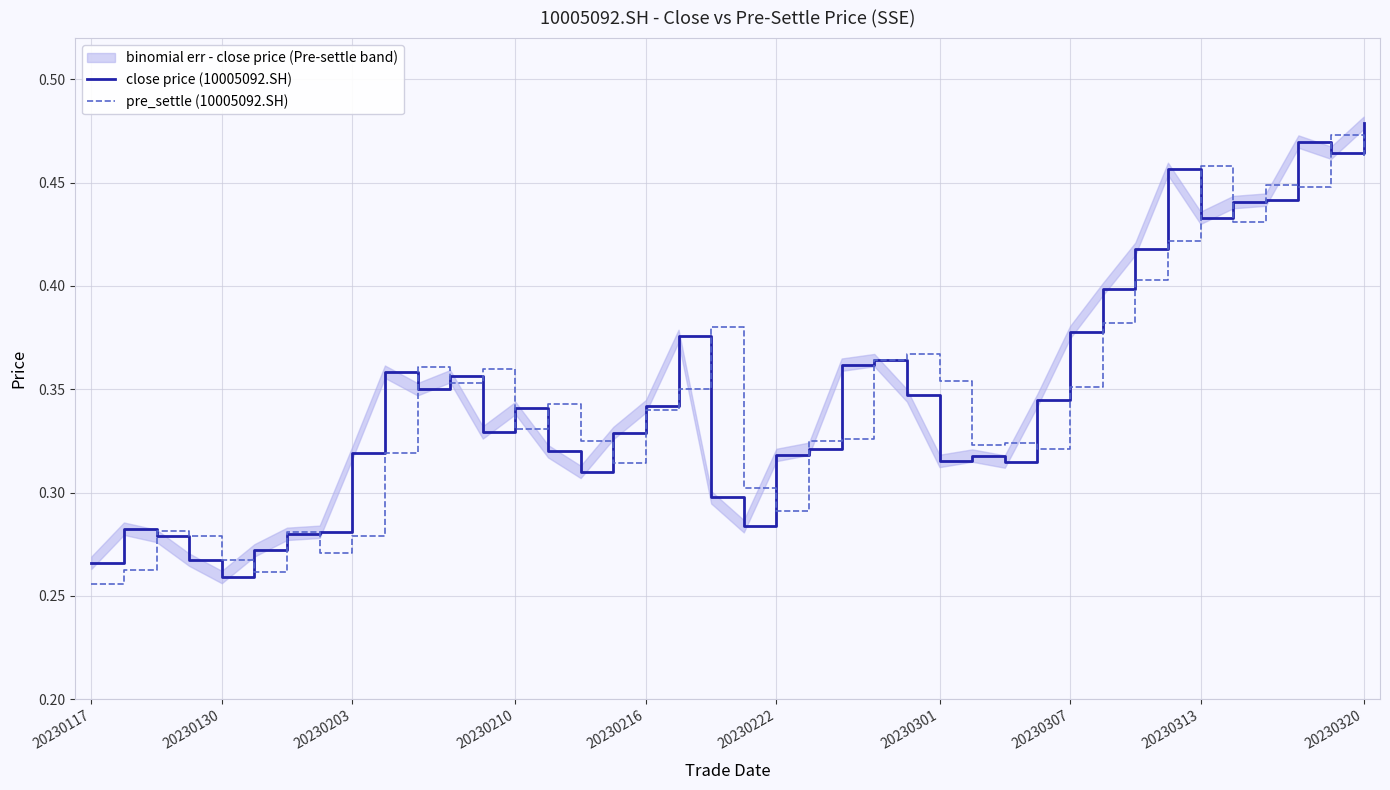

What is the sum of all pre_settle (10005092.SH) values?

13.8